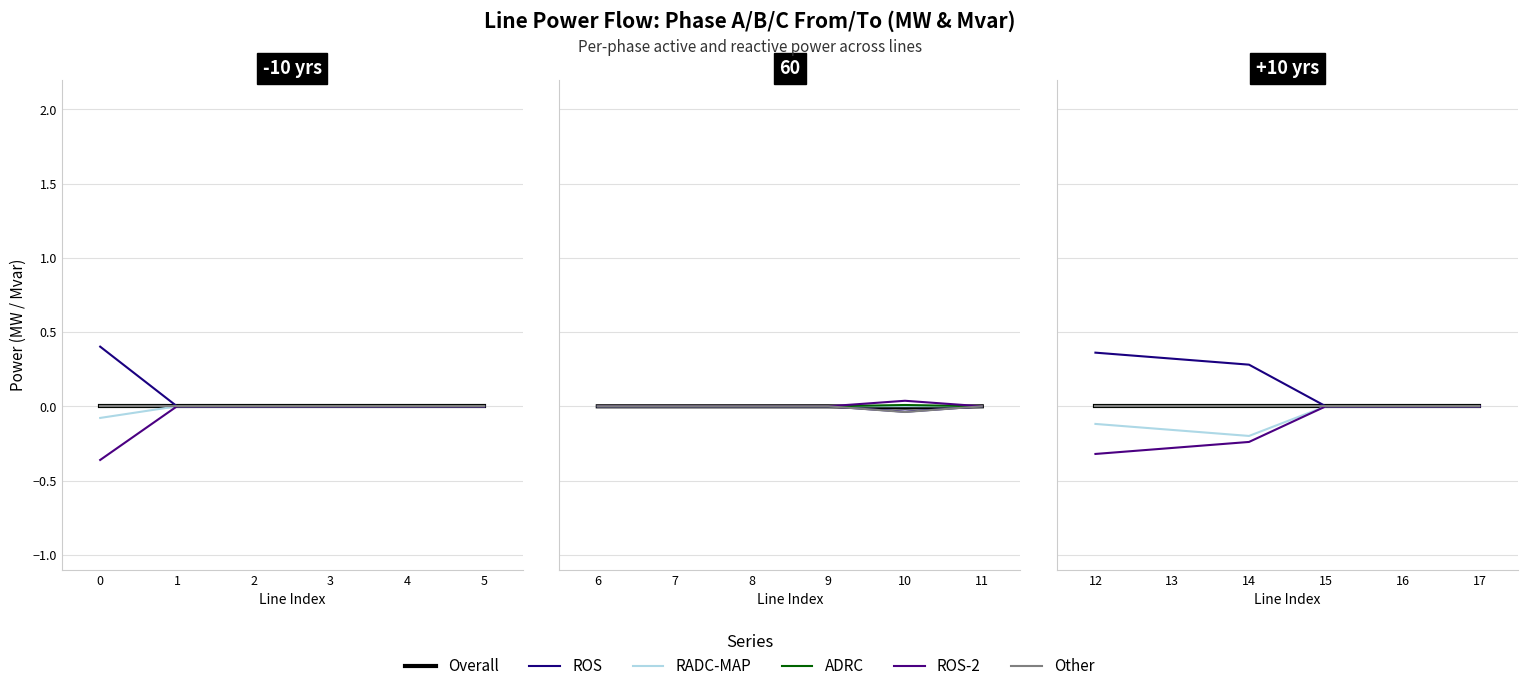

Between 17 and 15, which is larger?

17